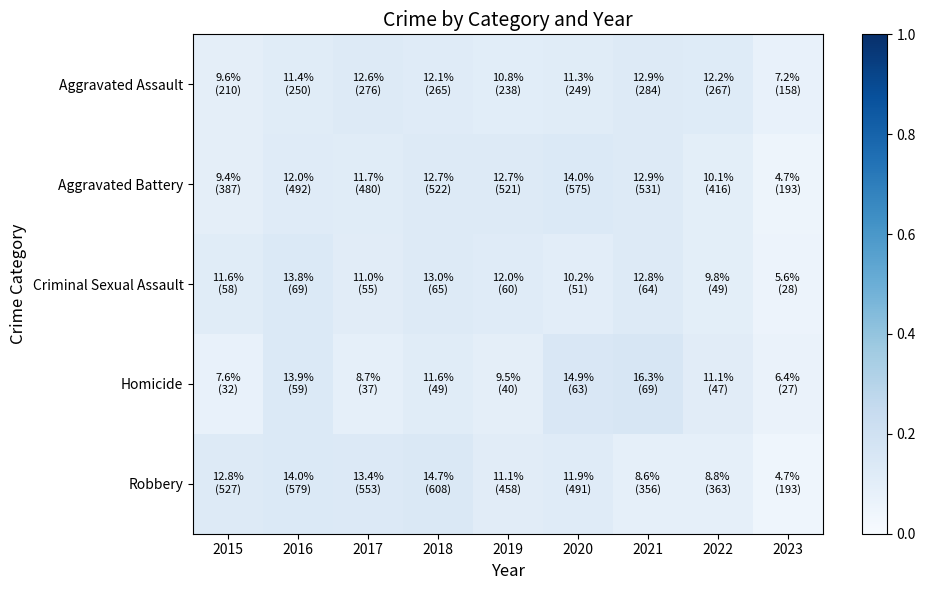

At which category is the sum across all series the highest?

2016